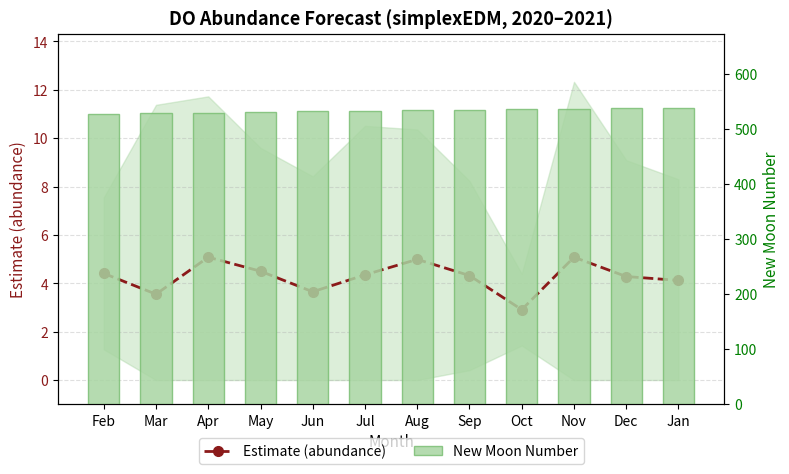

Which label corresponds to the smallest value in the chart?

Oct